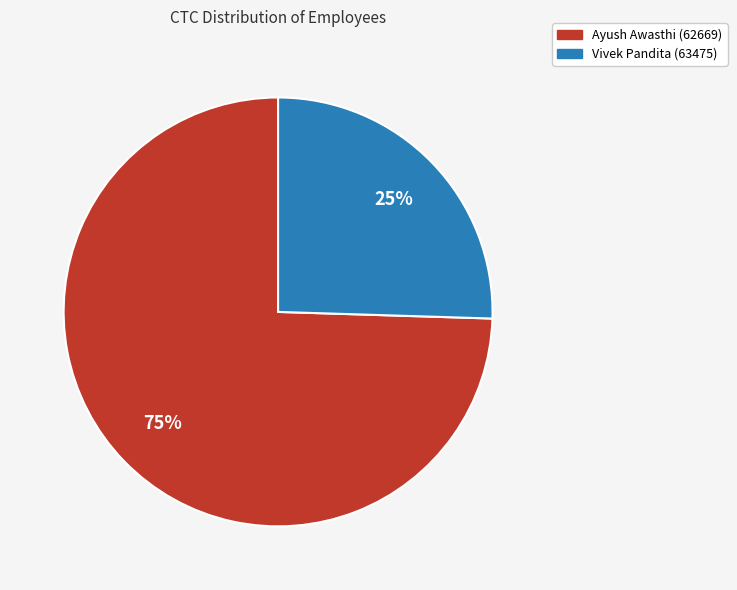

Is it true that Ayush Awasthi (62669) is 75% of the pie?

True